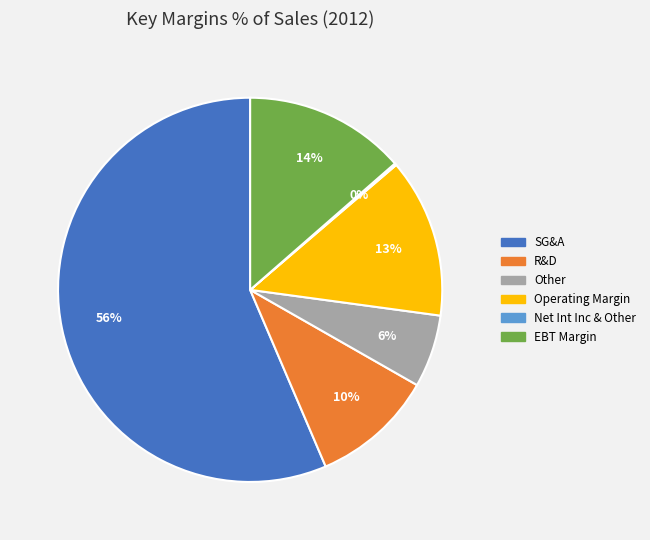

What percentage is the EBT Margin slice, to the nearest percent?

14%